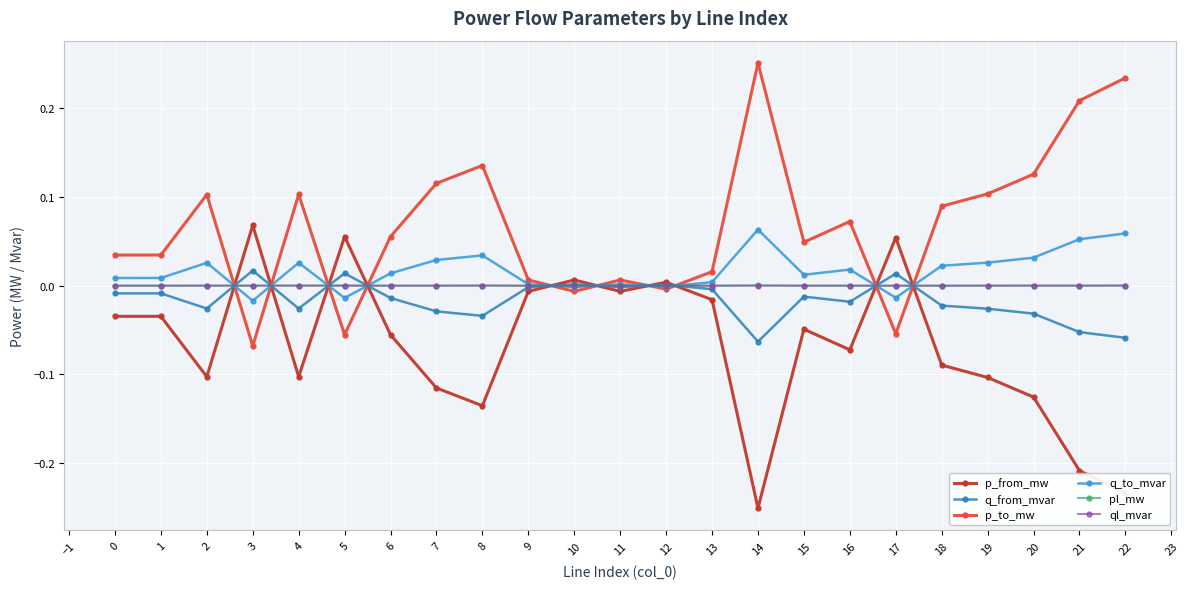

How many data points does each series have?

23